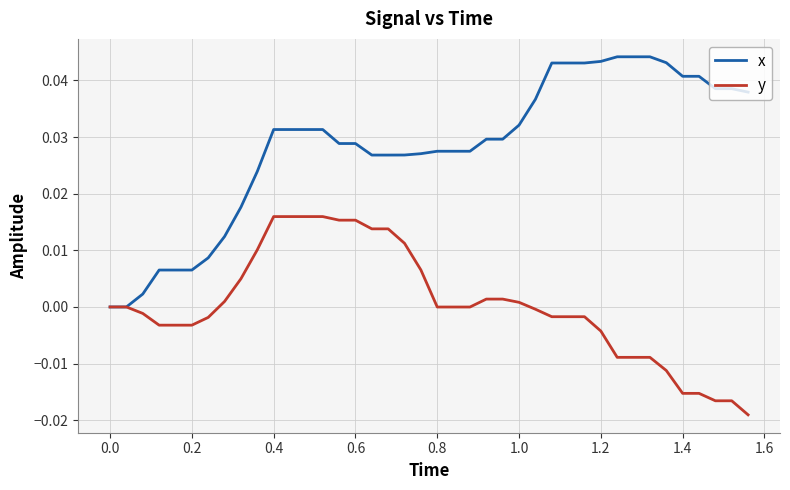

What are all the series names shown in the legend?

x, y